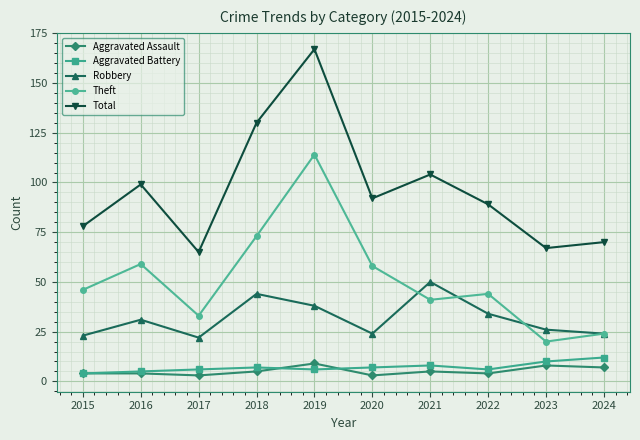

What is the difference between the maximum and minimum values in the Total series?

102